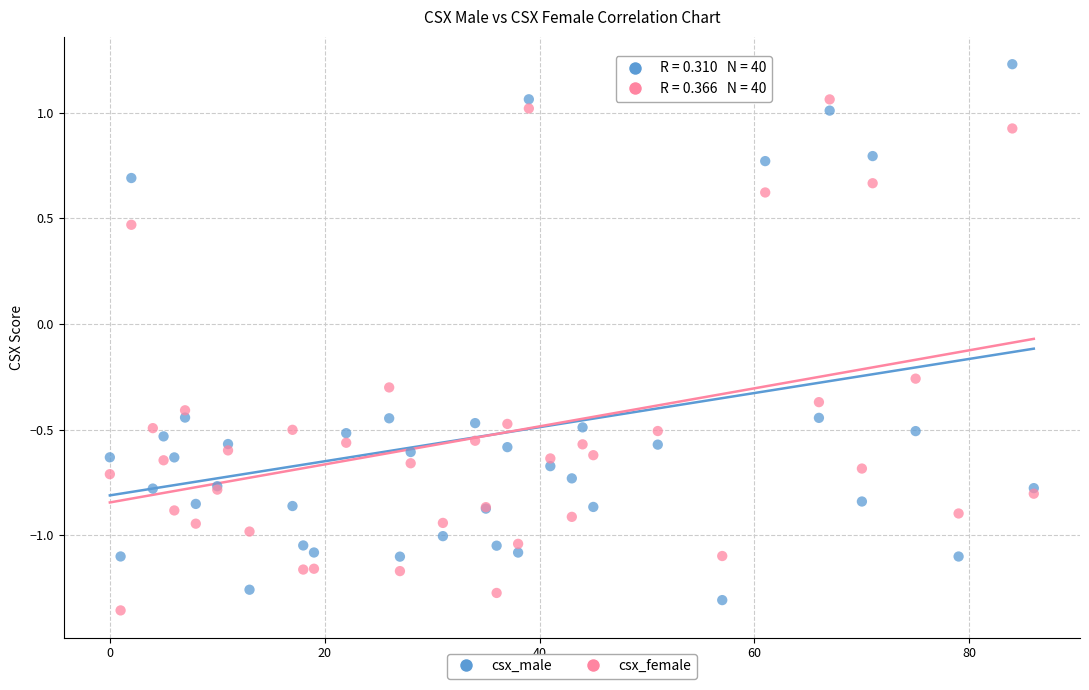

What are all the series names shown in the legend?

csx_male, csx_female